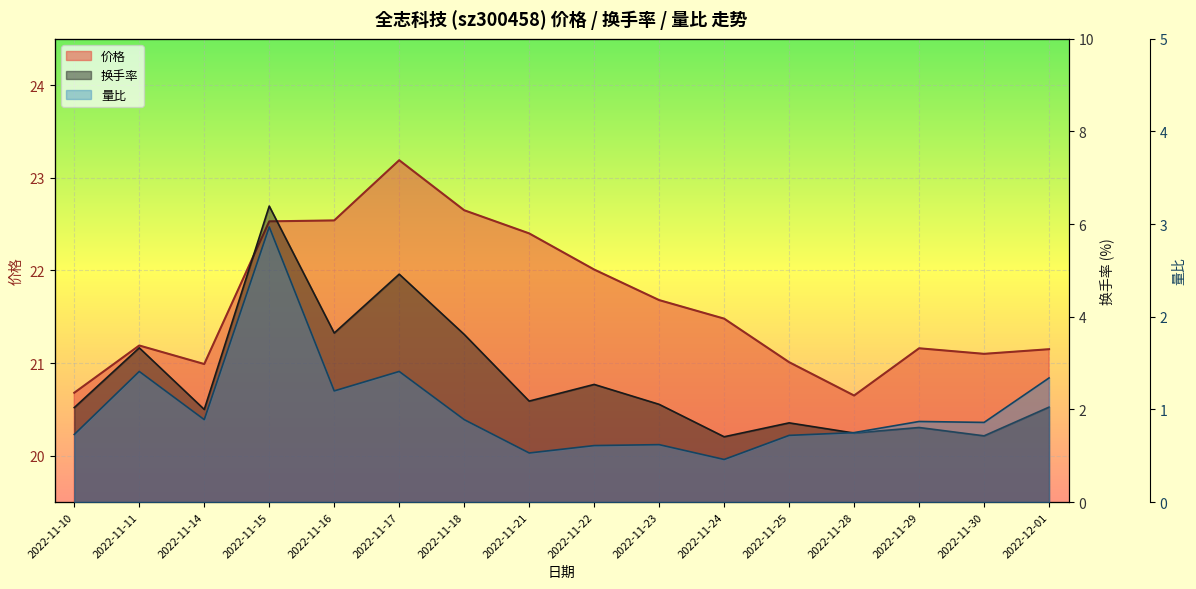

Reading right to left, what are all the values shown in this chart?

价格: 2022-12-01=21.1	2022-11-30=21.1	2022-11-29=21.2	2022-11-28=20.6	2022-11-25=21.0	2022-11-24=21.5	2022-11-23=21.7	2022-11-22=22.0	2022-11-21=22.4	2022-11-18=22.6	2022-11-17=23.2	2022-11-16=22.5	2022-11-15=22.5	2022-11-14=21.0	2022-11-11=21.2	2022-11-10=20.7
换手率: 2022-12-01=2.0	2022-11-30=1.4	2022-11-29=1.6	2022-11-28=1.5	2022-11-25=1.7	2022-11-24=1.4	2022-11-23=2.1	2022-11-22=2.5	2022-11-21=2.2	2022-11-18=3.6	2022-11-17=4.9	2022-11-16=3.6	2022-11-15=6.4	2022-11-14=2.0	2022-11-11=3.3	2022-11-10=2.0
量比: 2022-12-01=1.3	2022-11-30=0.9	2022-11-29=0.9	2022-11-28=0.8	2022-11-25=0.7	2022-11-24=0.5	2022-11-23=0.6	2022-11-22=0.6	2022-11-21=0.5	2022-11-18=0.9	2022-11-17=1.4	2022-11-16=1.2	2022-11-15=3.0	2022-11-14=0.9	2022-11-11=1.4	2022-11-10=0.7